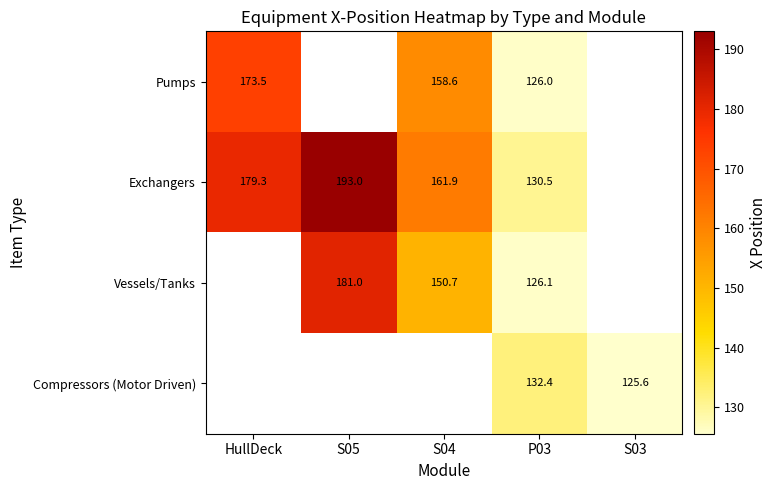

Rank the series at P03 from highest to lowest value.

Compressors (Motor Driven), Exchangers, Vessels/Tanks, Pumps